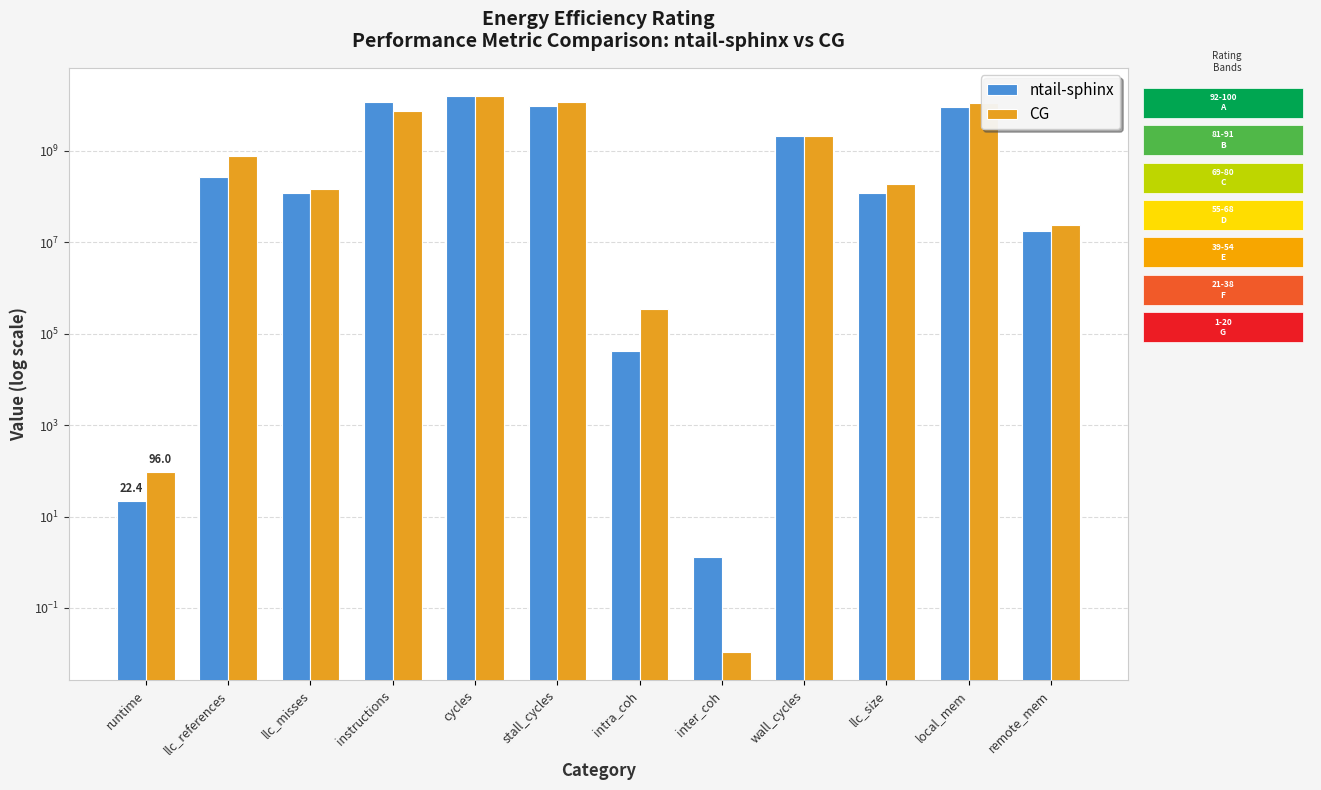

At which category is the sum across all series the highest?

cycles